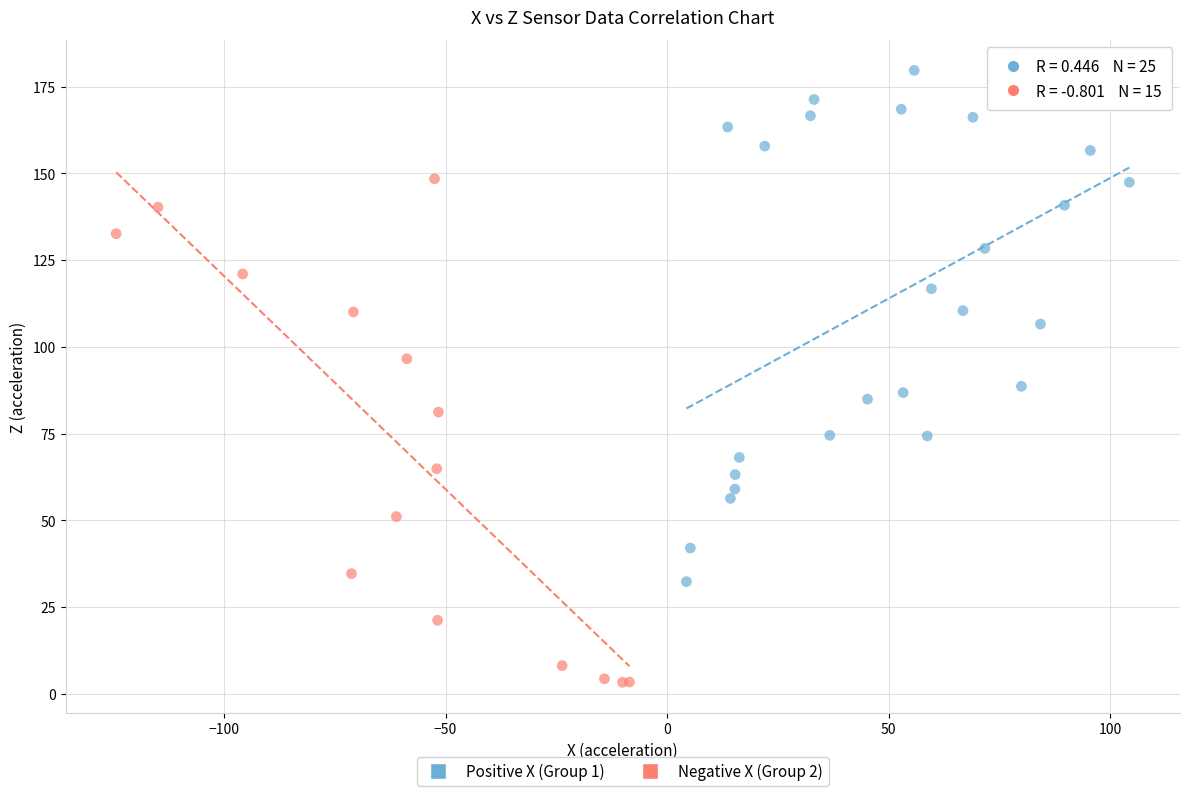

Which series contains the lowest Y value?

Negative X (Group 2)